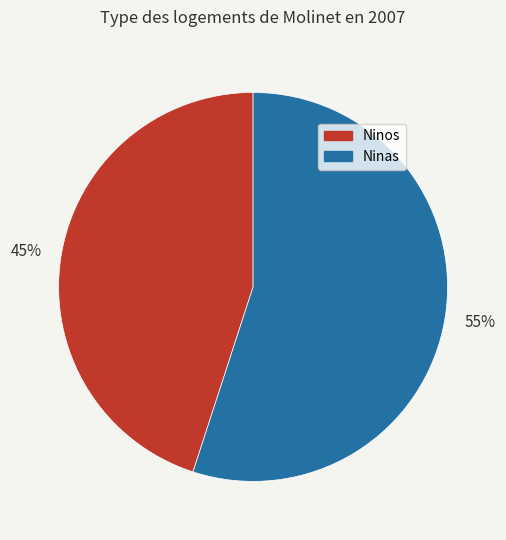

Is there any slice that represents more than half of the pie?

Yes